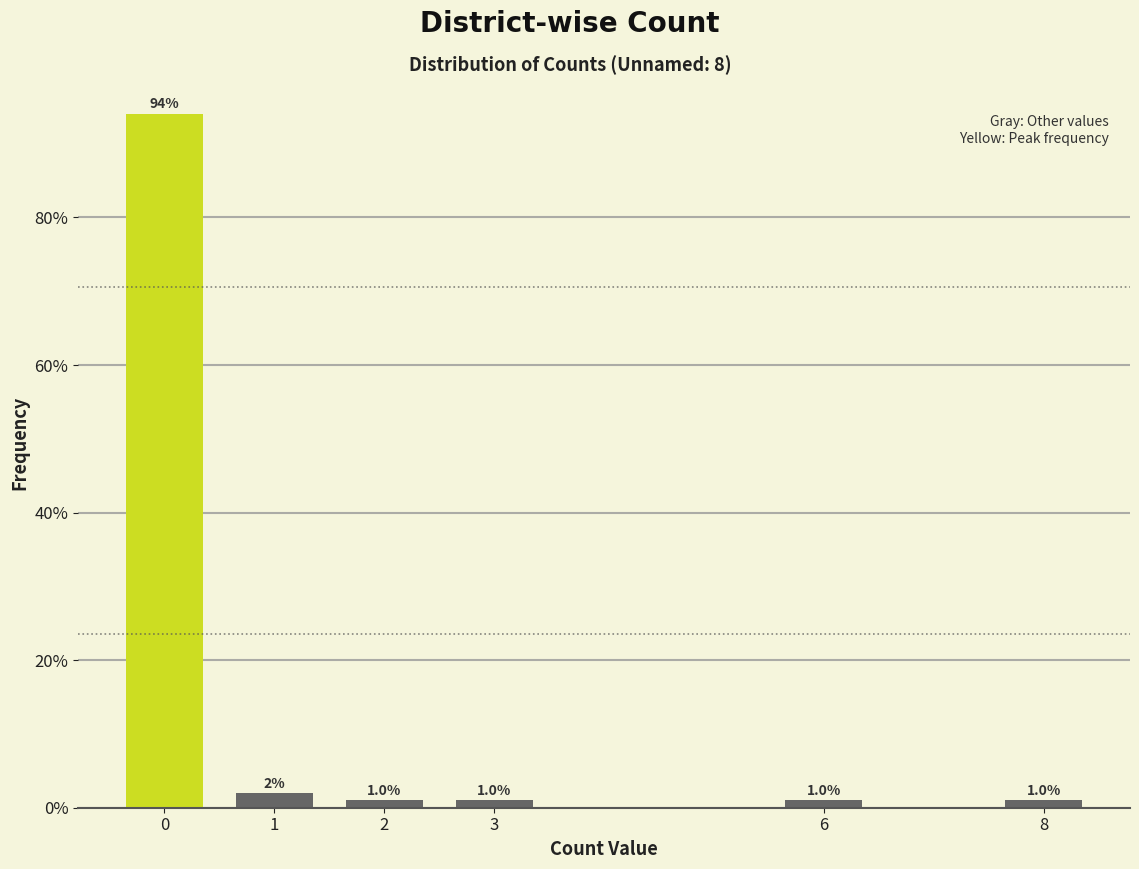

Reading left to right, list all the values displayed in this chart.

94.1	2.0	1.0	1.0	1.0	1.0